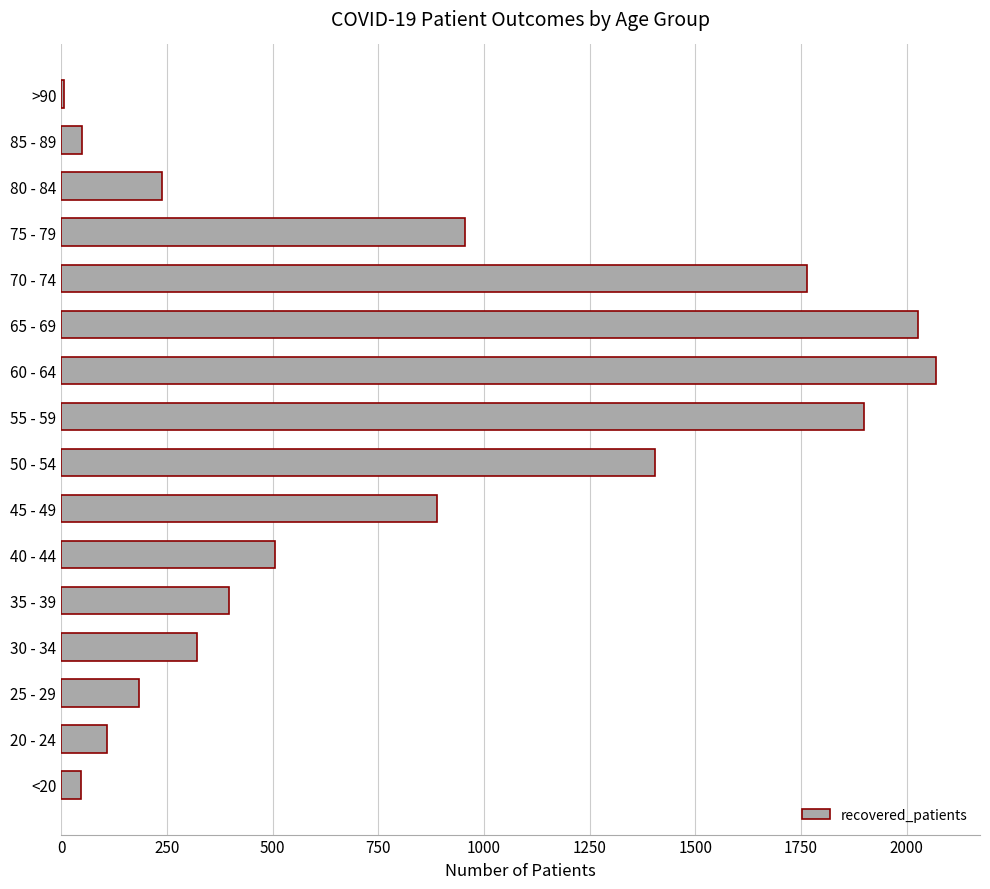

What is the sum of all values?

12867